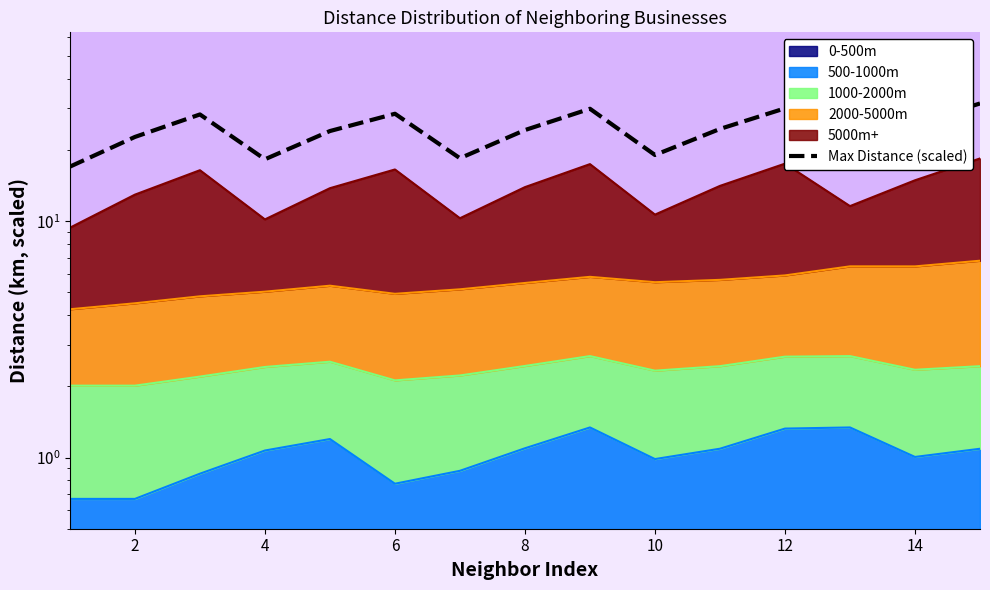

How many lines are shown in the chart?

1